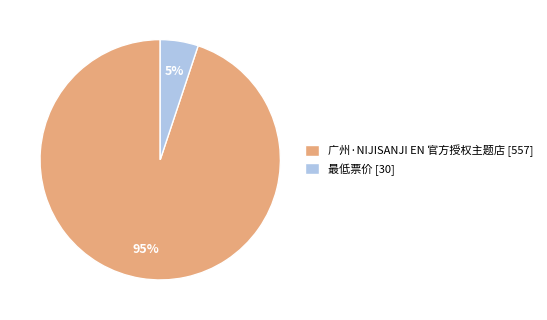

To the nearest percent, what is the average slice percentage?

50%